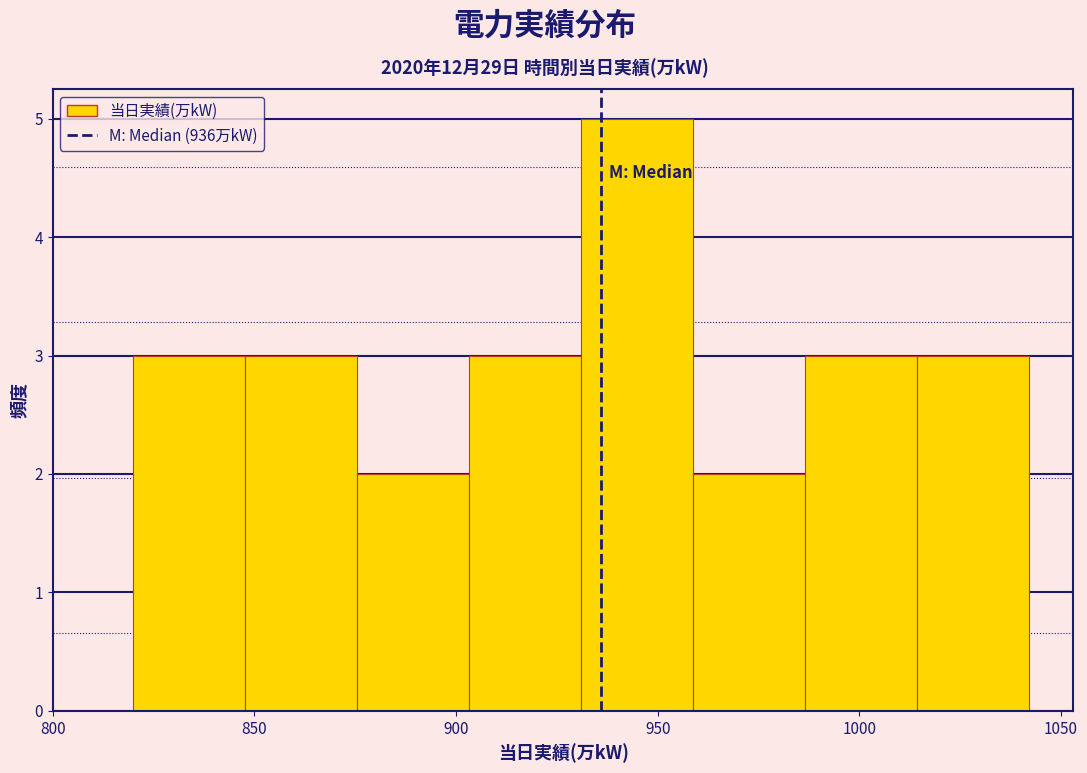

Reading left to right, list every bar in this chart as the range it spans on the x-axis followed by its height. Neither the bar edges nor the heights are printed on the chart, so give them approximately, as read against the axes.

820 to 850: 3
850 to 875: 3
875 to 905: 2
905 to 930: 3
930 to 960: 5
960 to 985: 2
985 to 1015: 3
1015 to 1040: 3